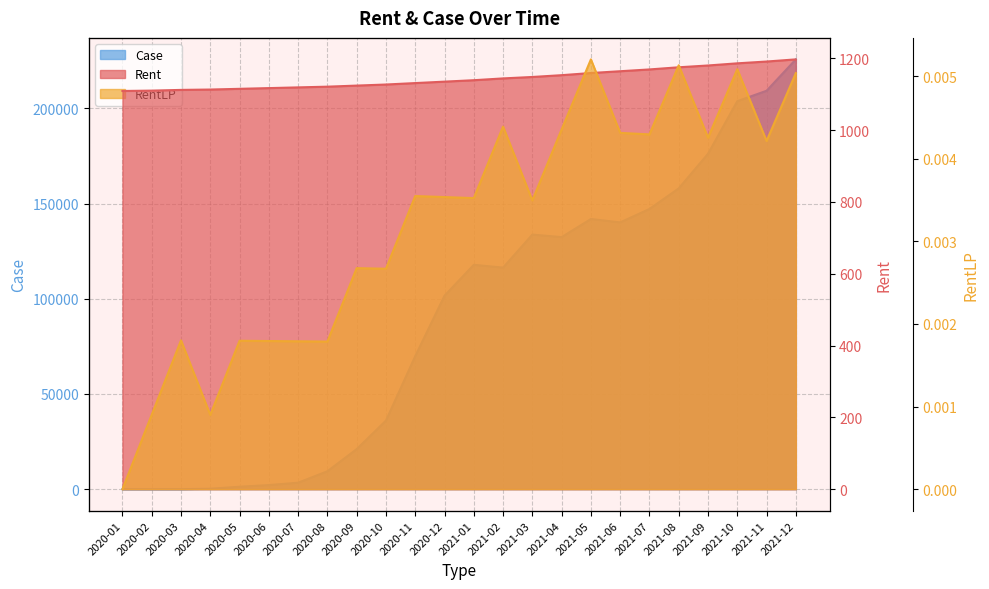

What is the label of the 13th point from the left?

2021-01